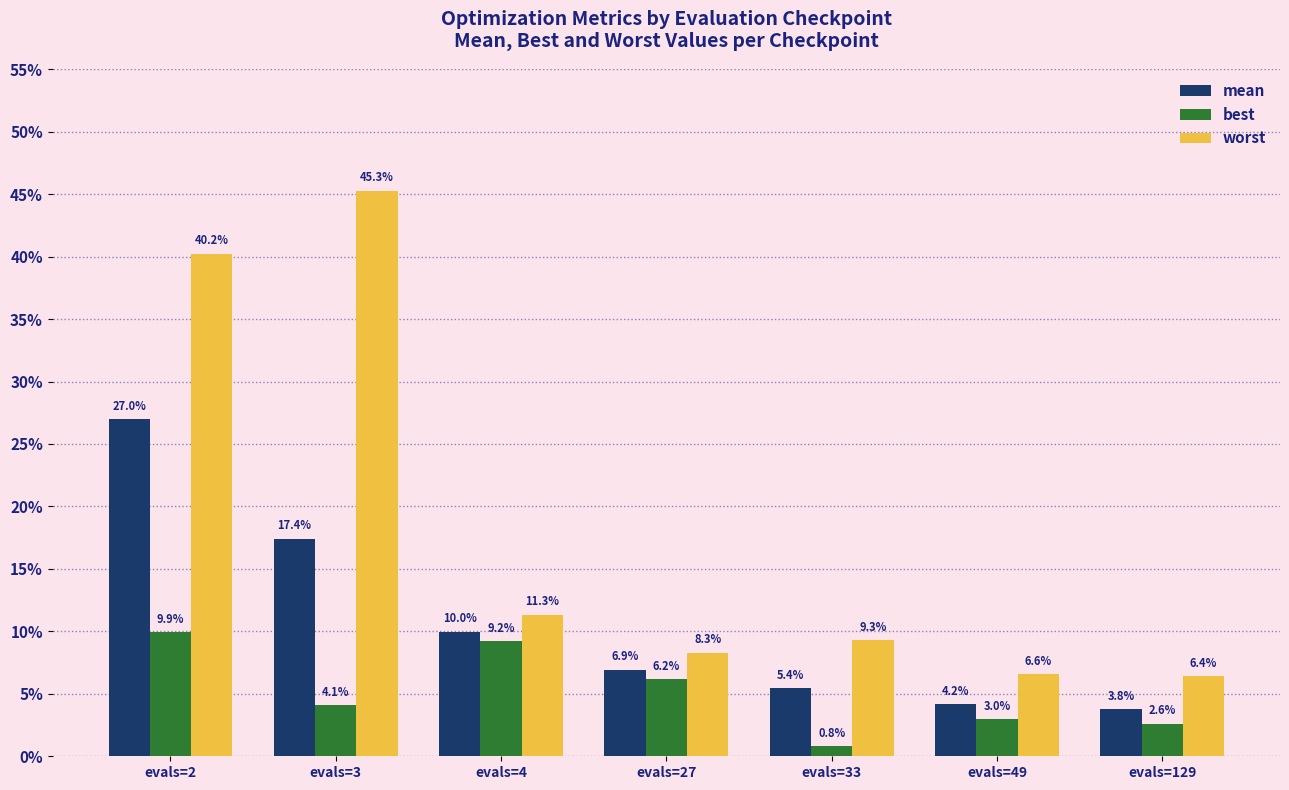

At which category is the sum across all series the highest?

evals=2